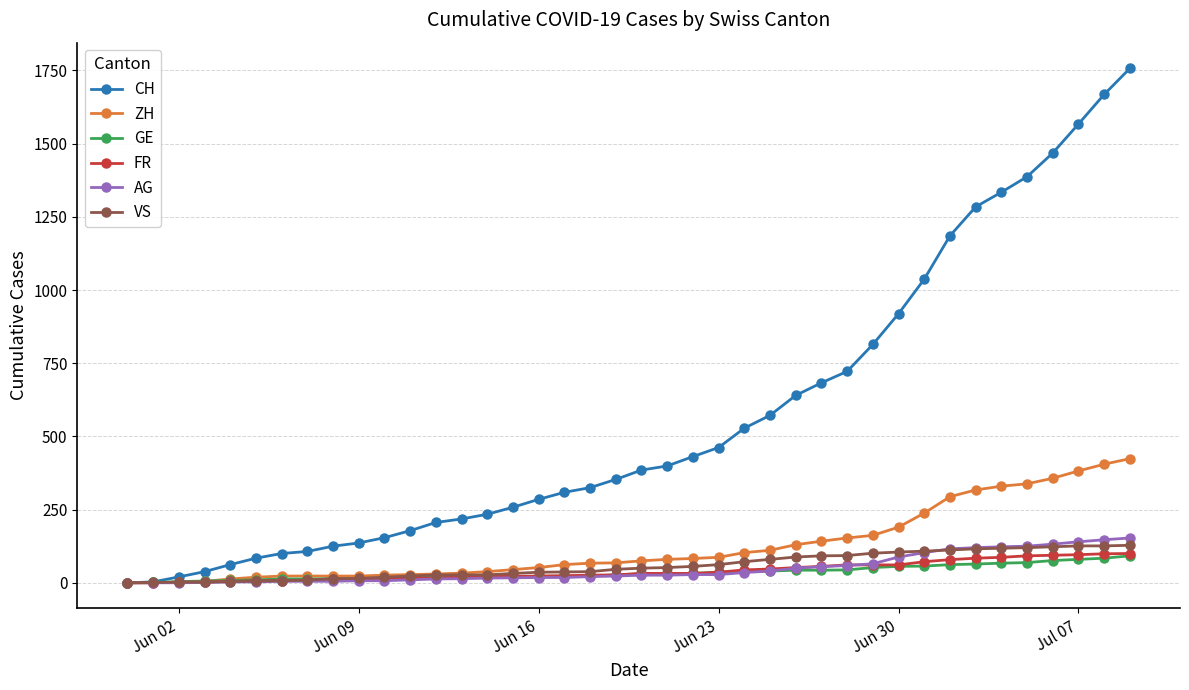

Which series has the largest total across all categories?

CH